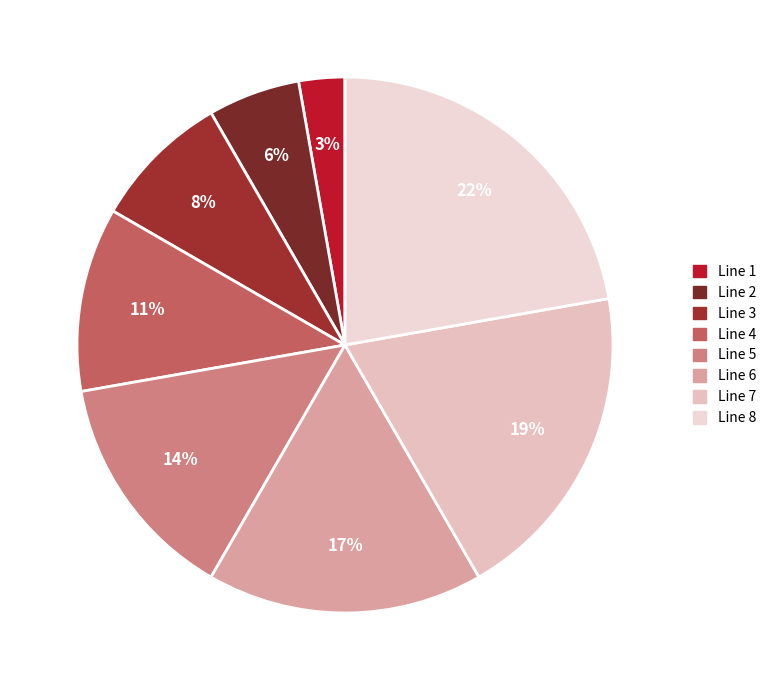

Rank the categories by value from lowest to highest.

Line 1, Line 2, Line 3, Line 4, Line 5, Line 6, Line 7, Line 8